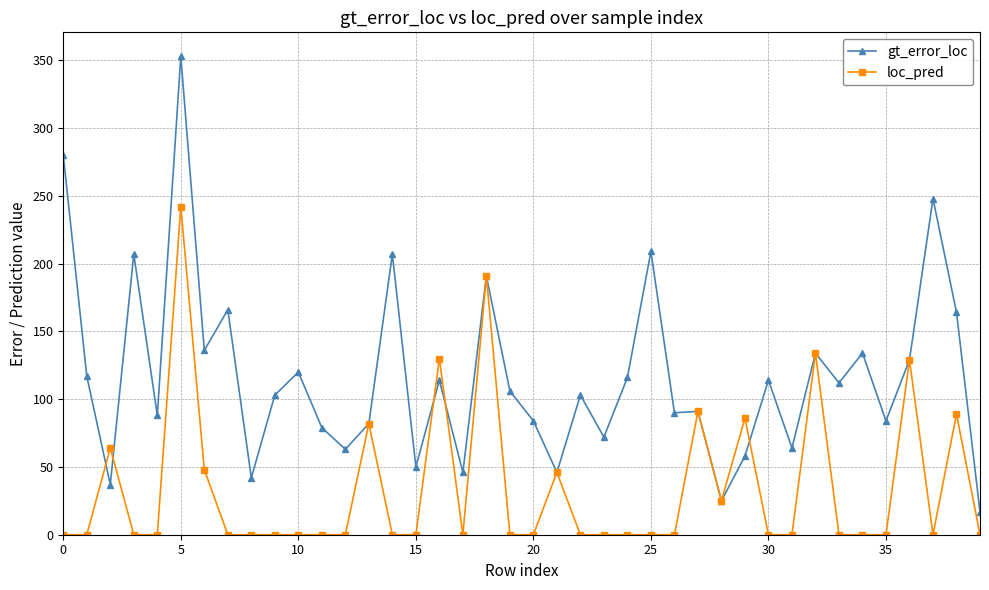

True or false: loc_pred and gt_error_loc intersect in this chart.

True